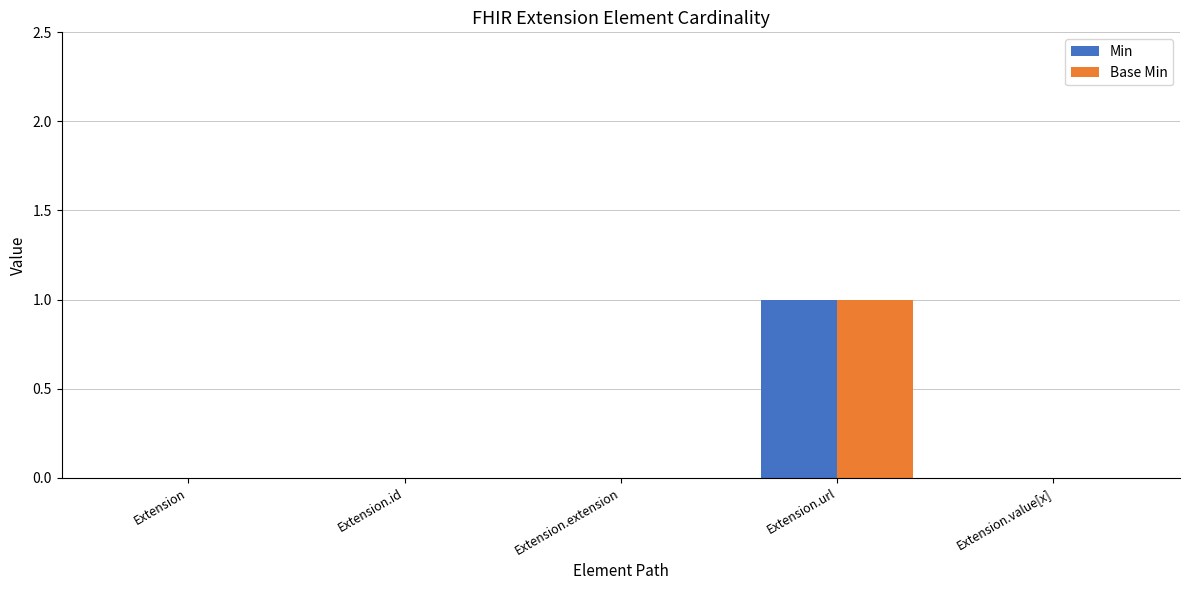

Which category has the highest value across all series?

Extension.url